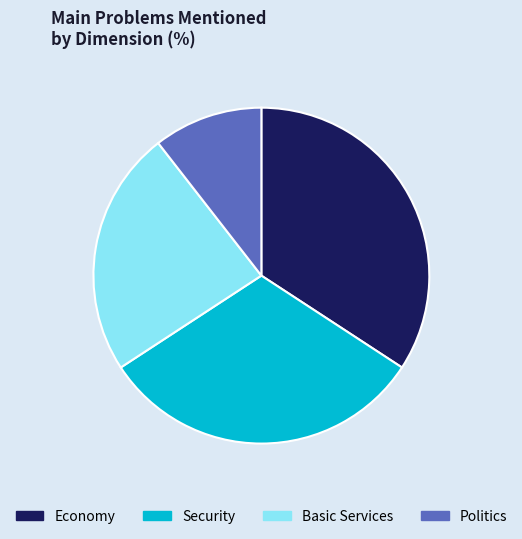

True or false: Economy accounts for 34% of the total.

True